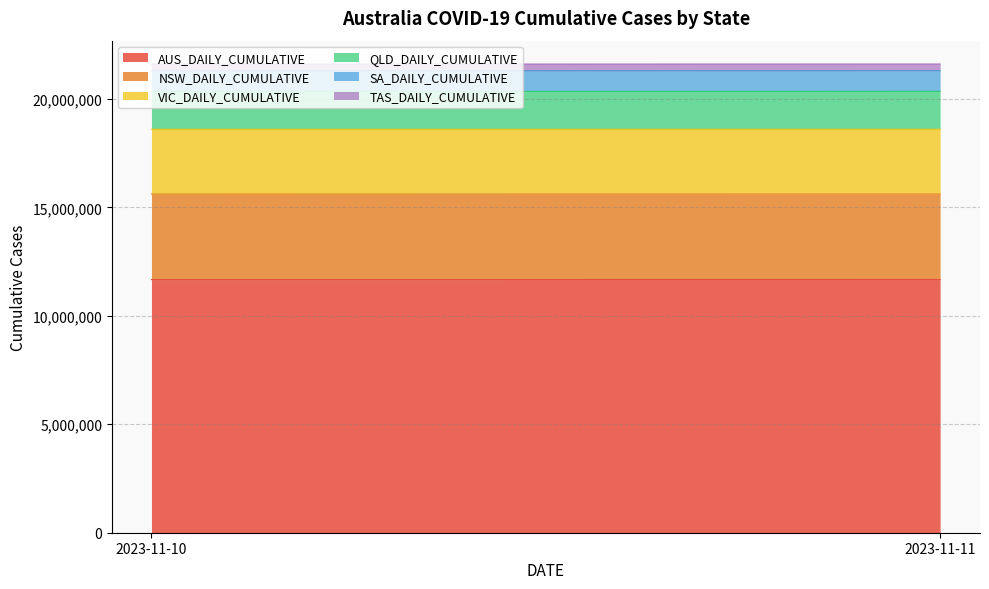

Is it true that SA_DAILY_CUMULATIVE equals 606585 at 2023-11-10?

False